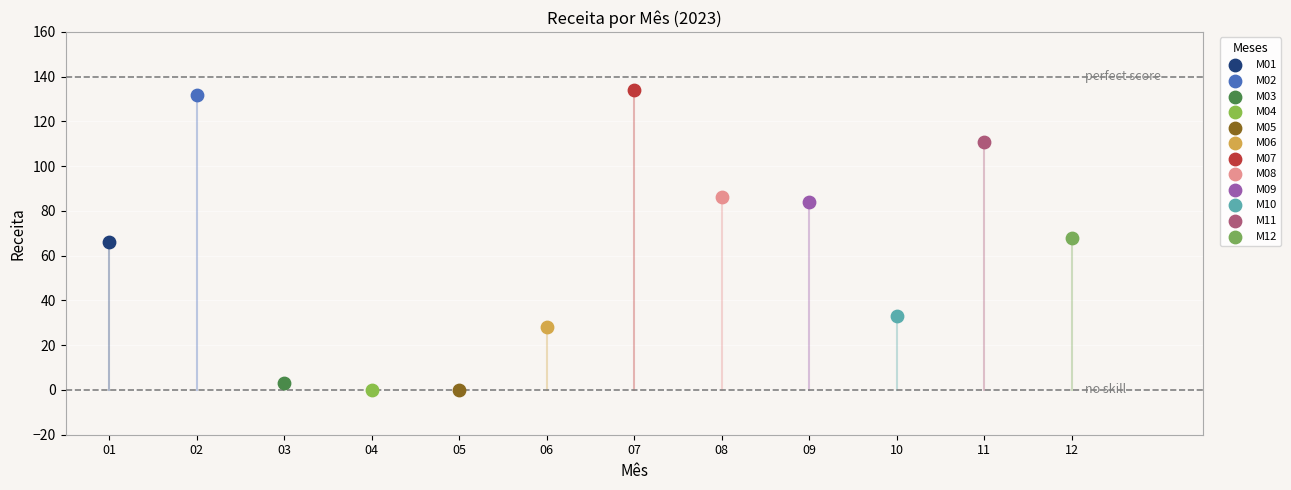

What are all the series names shown in the legend?

M01, M02, M03, M04, M05, M06, M07, M08, M09, M10, M11, M12